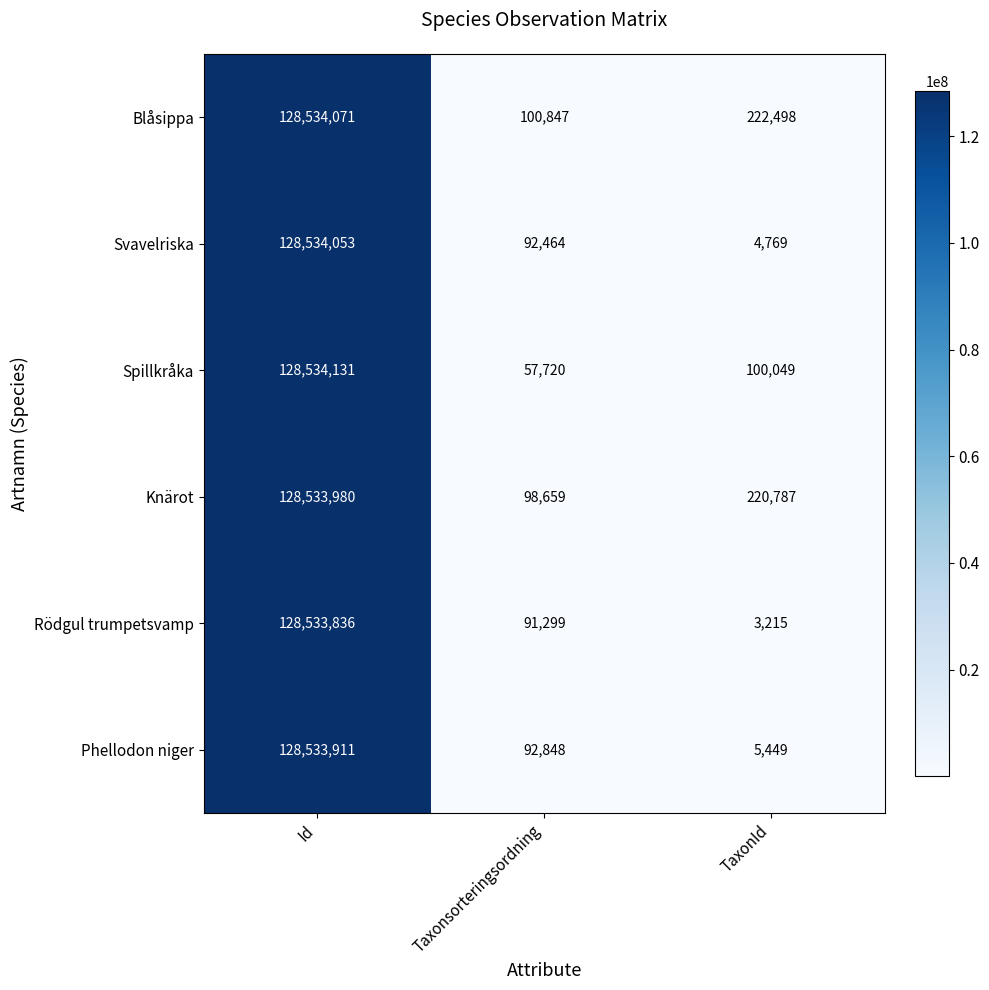

What is the spread (max minus min) of values at TaxonId?

219283